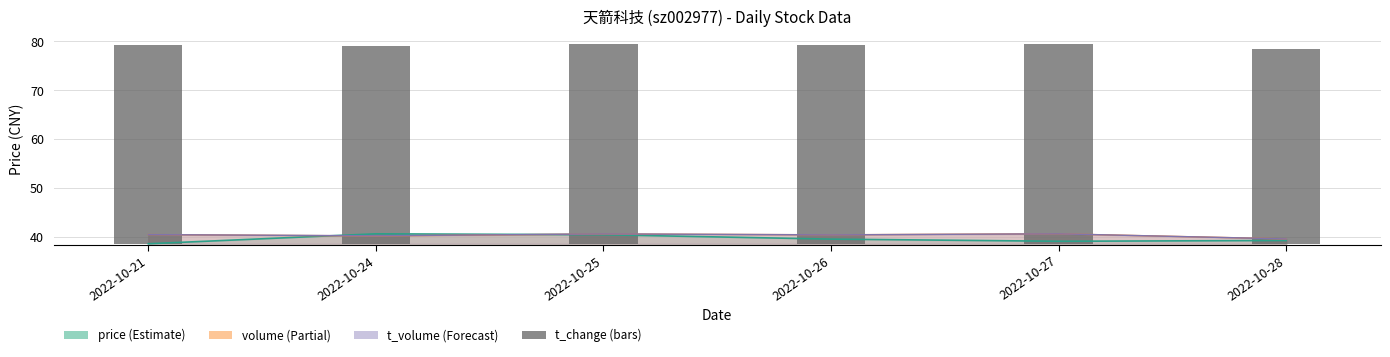

The value at 2022-10-25 is 40.7. True or false?

True